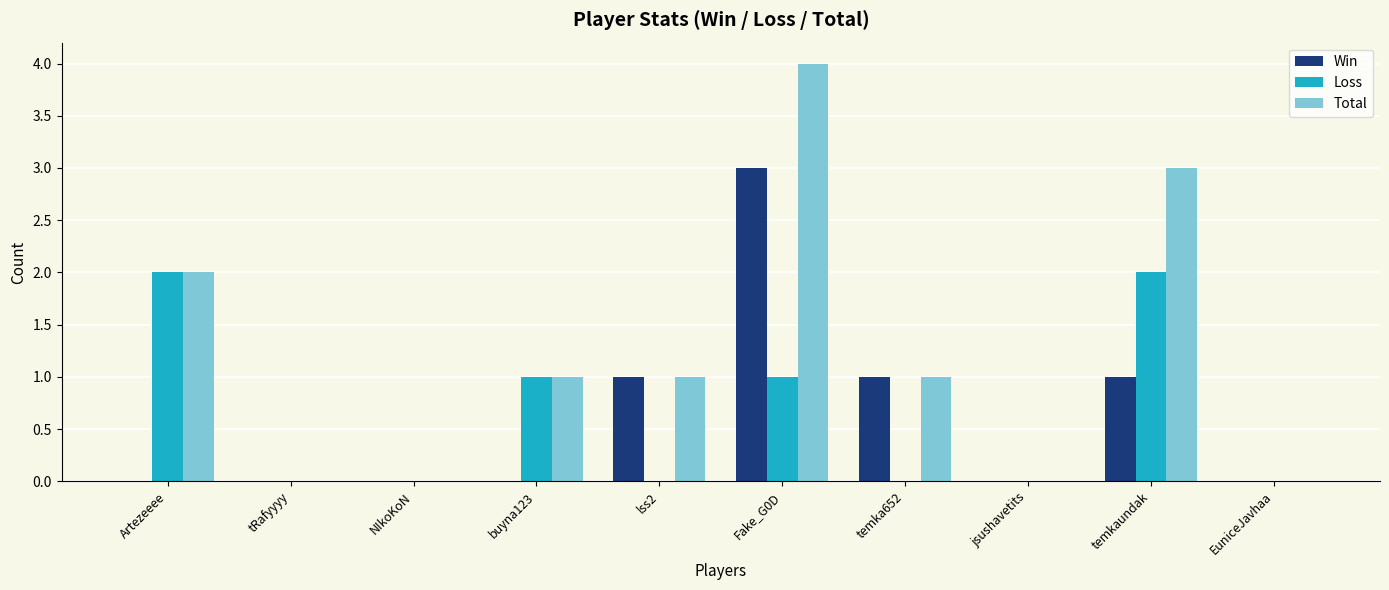

Between lss2 and Fake_G0D, which series saw the biggest shift?

Total